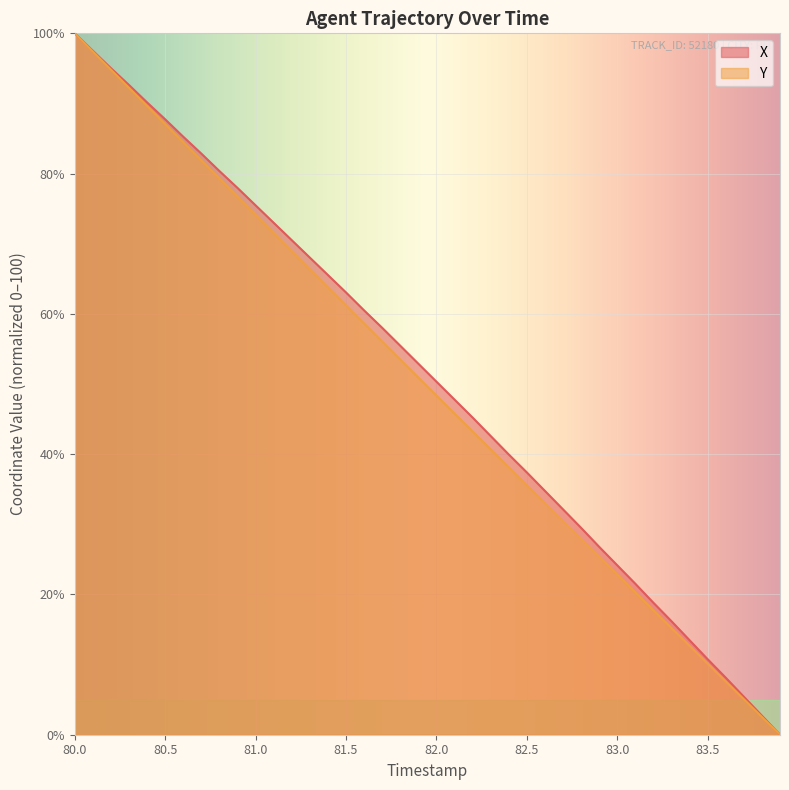

What is the highest value of the Y series?

100.0